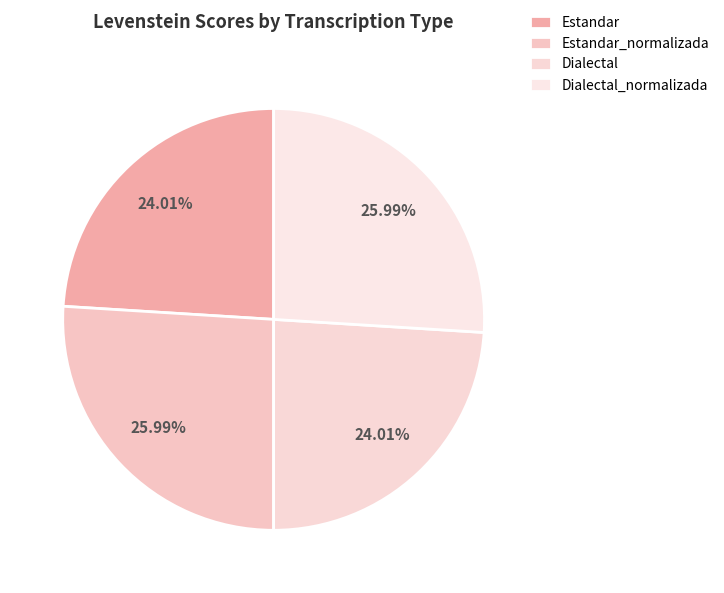

Which slice is the largest?

Estandar_normalizada